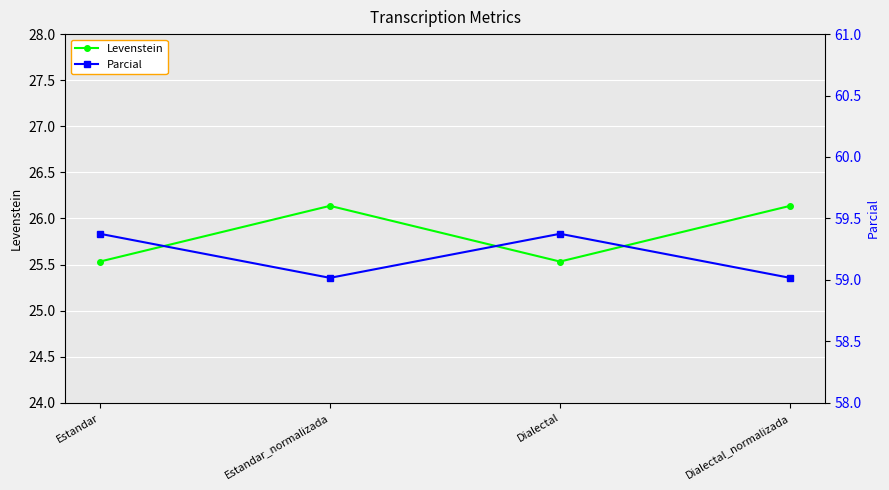

What is the sum of all Levenstein values?

103.3